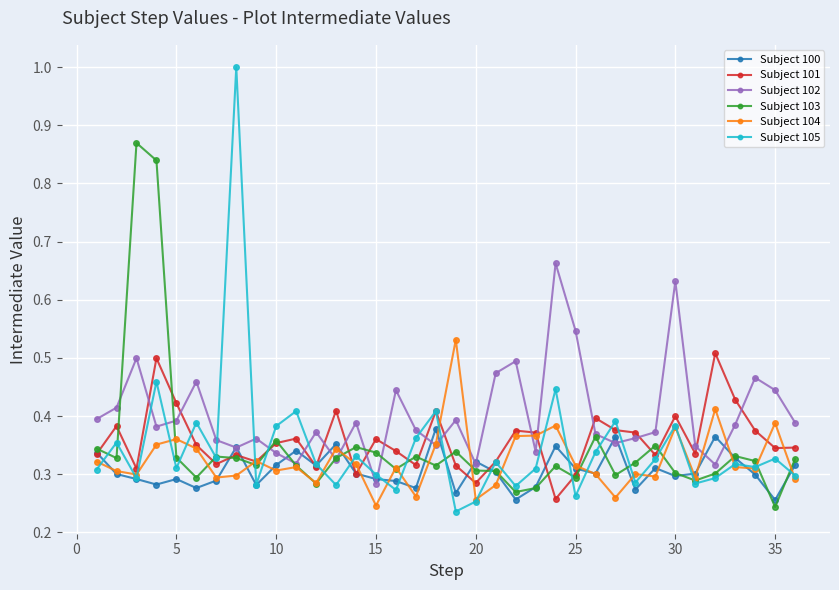

After their last crossing, which series has the higher values: Subject 105 or Subject 100?

Subject 100